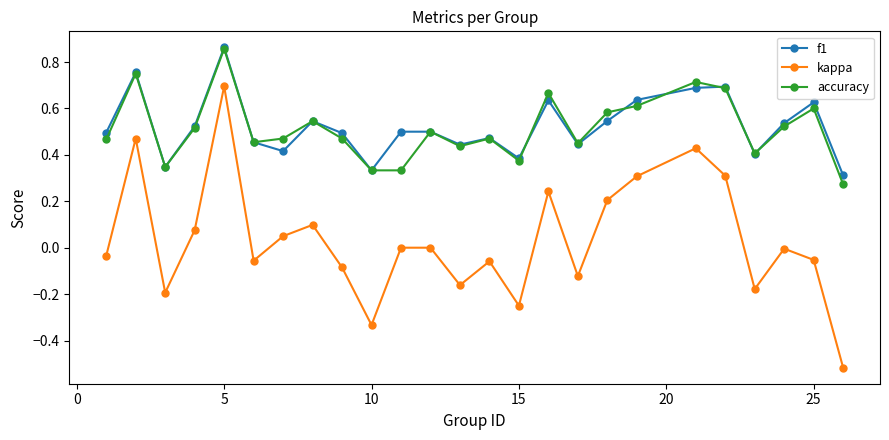

Which series ends up on top after the final intersection of f1 and accuracy?

f1